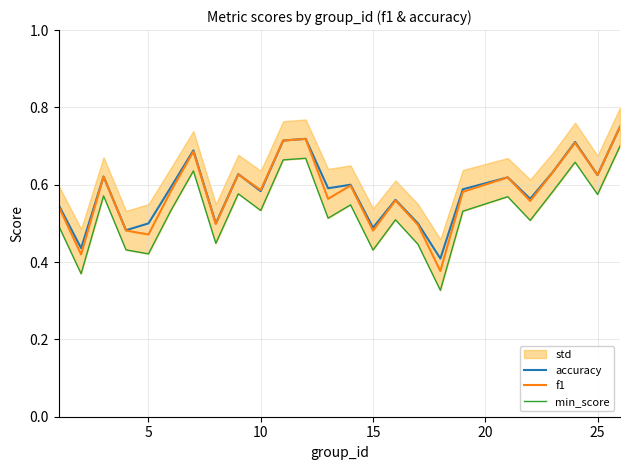

How many interior local valleys does the f1 series have?

9